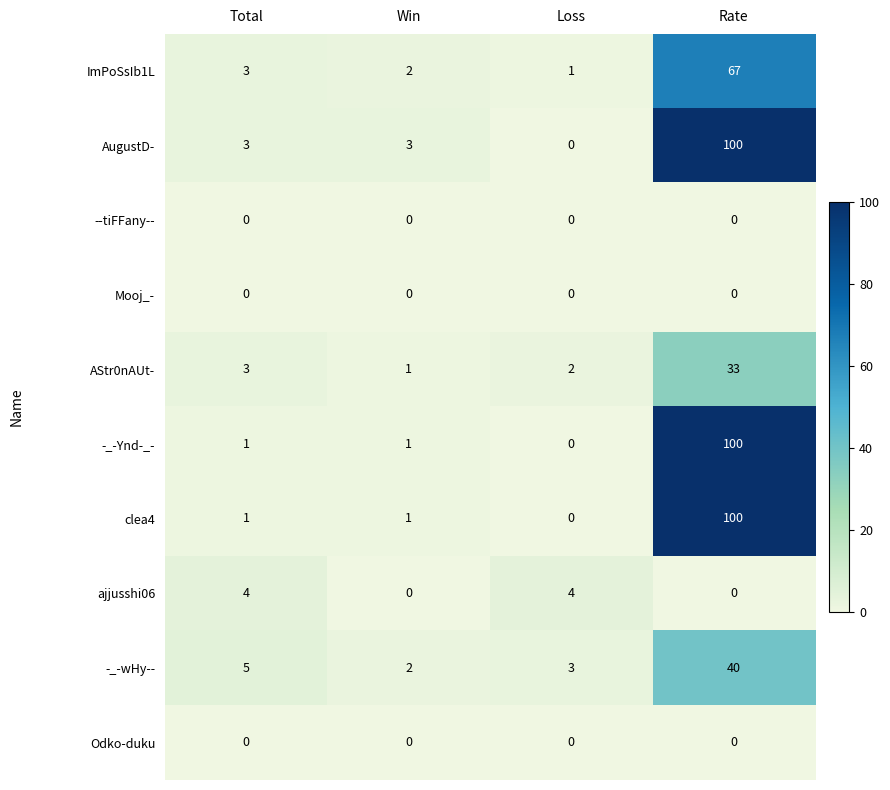

What is the sum of the -_-wHy-- values at Rate and Total?

45